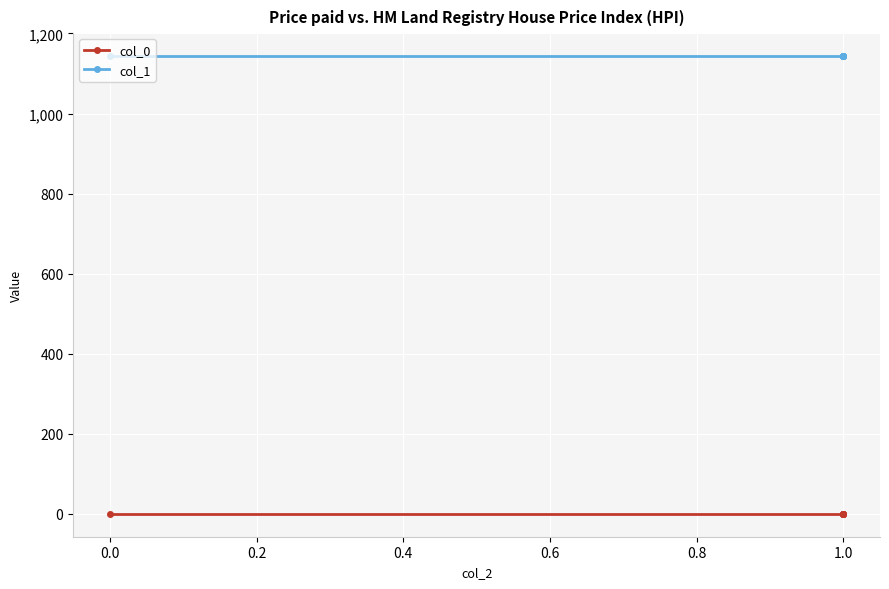

What is the total value across all series at 1.0?

1143.9